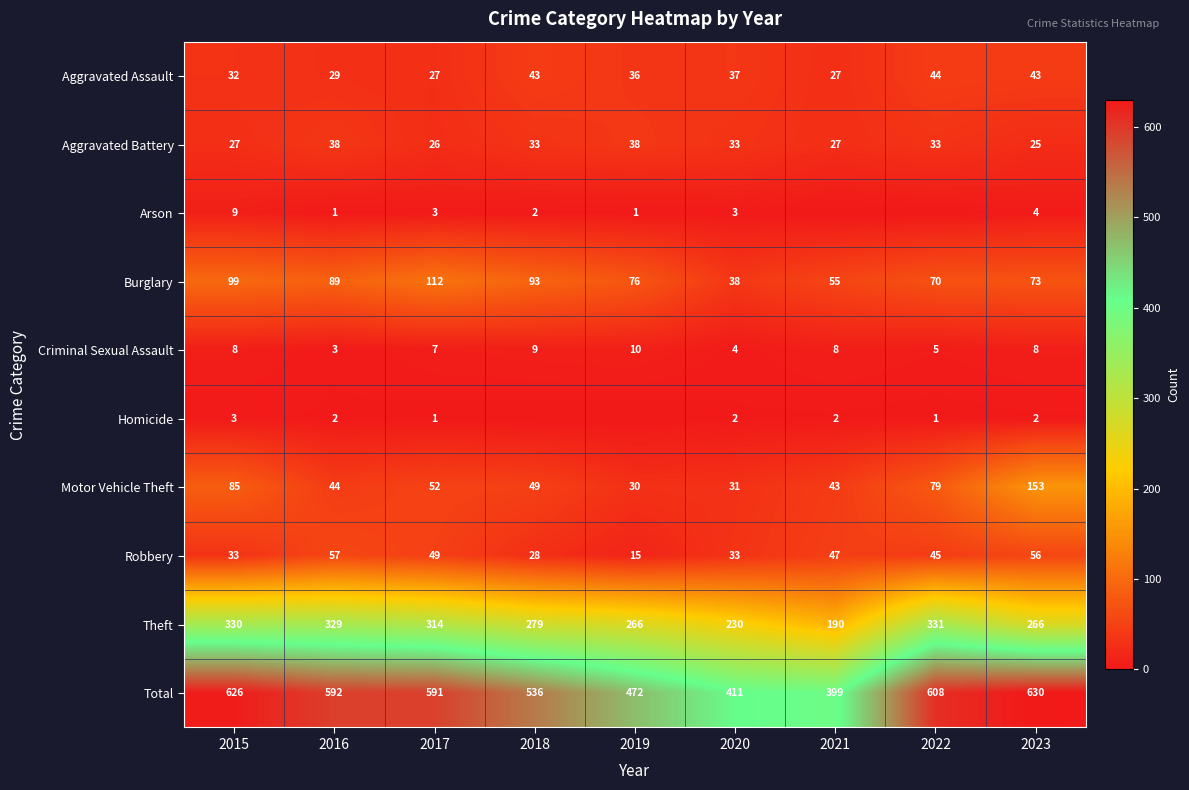

How many data points does each series have?

9